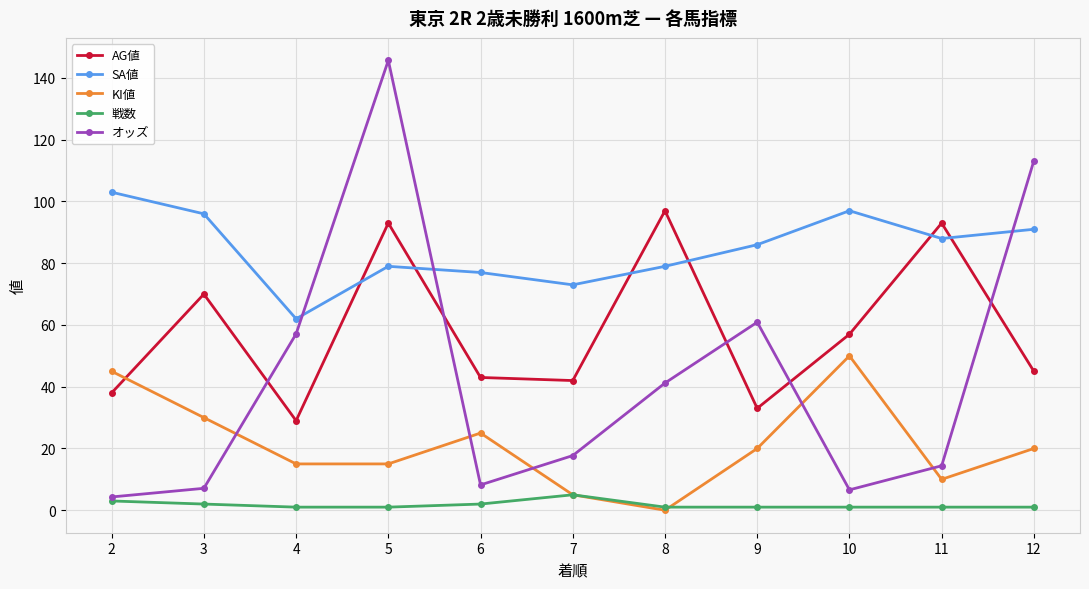

List the series in order of their overall mean, highest first.

SA値, AG値, オッズ, KI値, 戦数